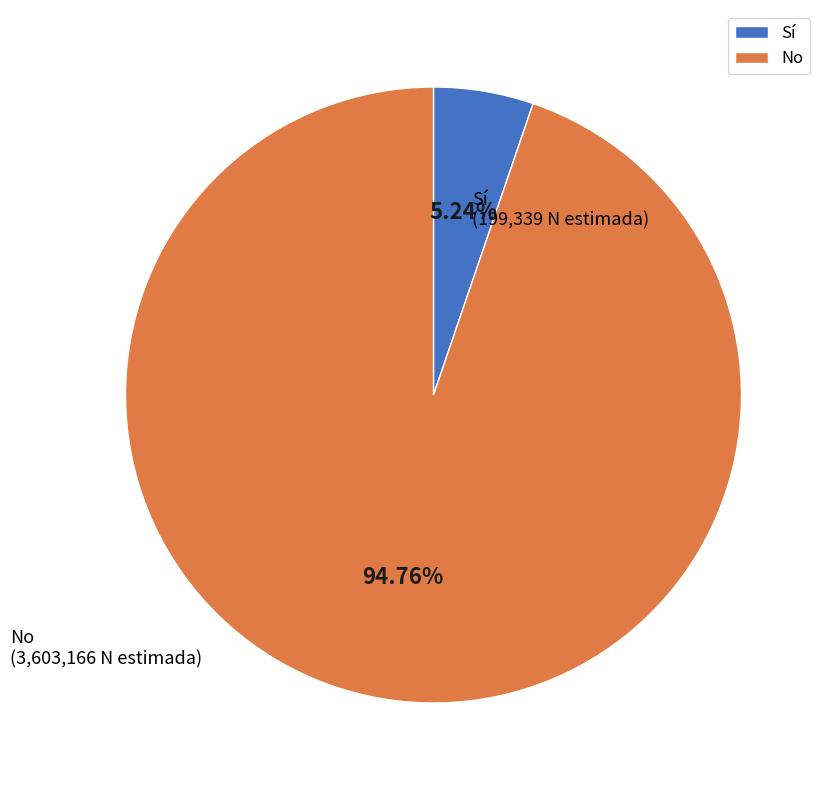

Rank the categories by value from lowest to highest.

Sí, No